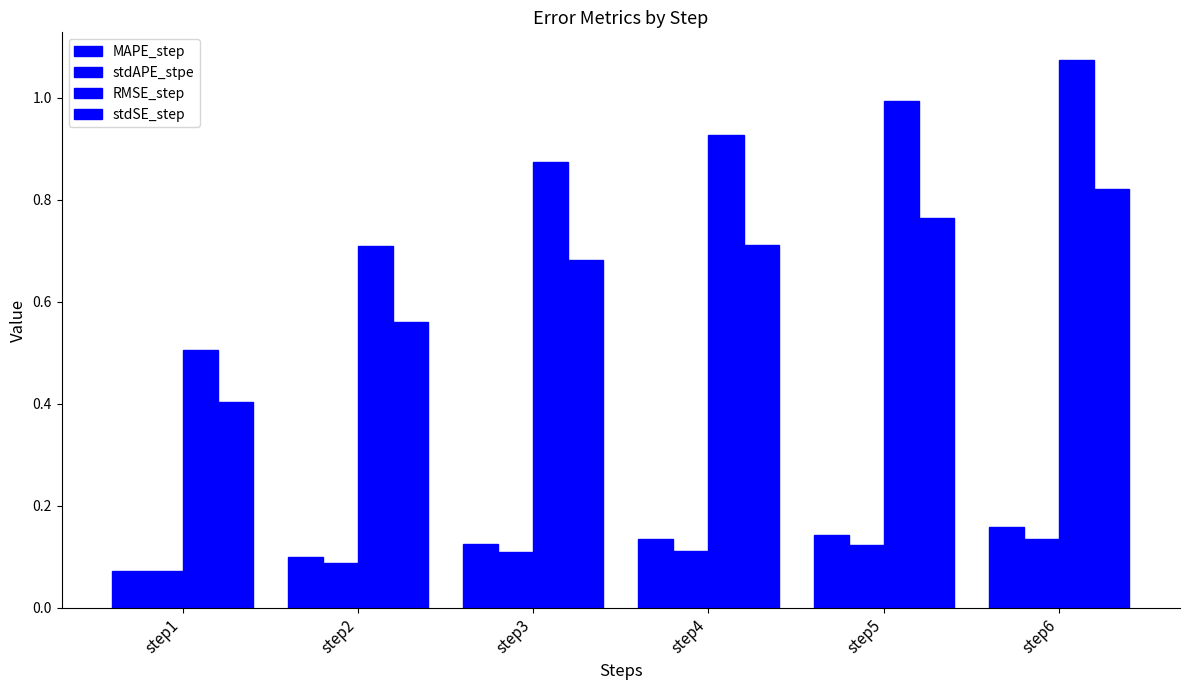

The stdAPE_stpe series shows 0.1 at step5. True or false?

False